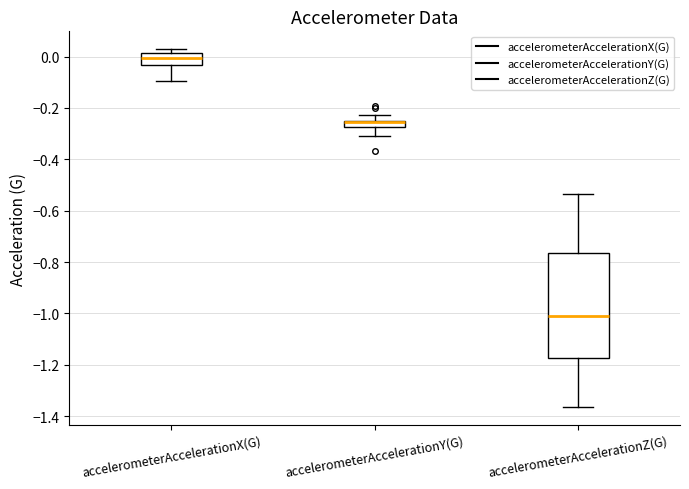

Which box is the tallest, from its lower edge to its upper edge?

accelerometerAccelerationZ(G)